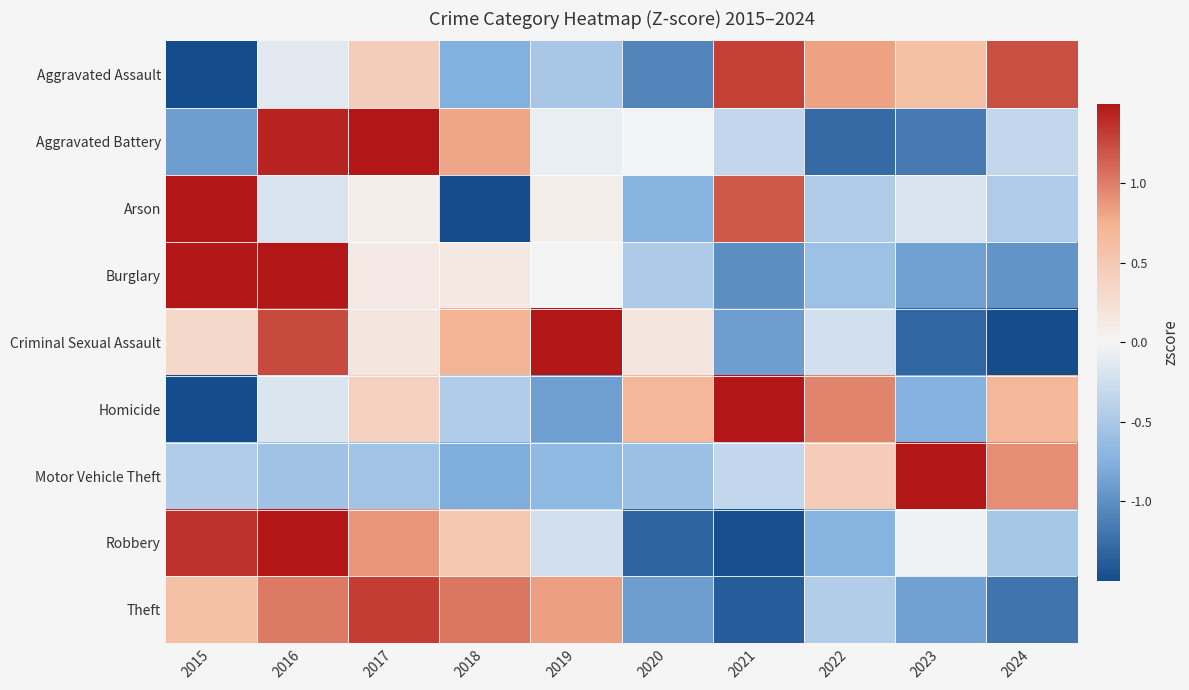

Reading left to right, transcribe all the data shown in this chart.

Aggravated Assault: 2015=-1.9	2016=-0.1	2017=0.4	2018=-0.8	2019=-0.5	2020=-1.1	2021=1.3	2022=0.8	2023=0.6	2024=1.2
Aggravated Battery: 2015=-0.9	2016=1.4	2017=1.8	2018=0.8	2019=-0.1	2020=-0.0	2021=-0.3	2022=-1.3	2023=-1.1	2024=-0.3
Arson: 2015=2.3	2016=-0.2	2017=0.1	2018=-1.6	2019=0.1	2020=-0.7	2021=1.2	2022=-0.5	2023=-0.2	2024=-0.5
Burglary: 2015=1.9	2016=1.8	2017=0.1	2018=0.1	2019=0.0	2020=-0.5	2021=-1.0	2022=-0.6	2023=-0.9	2024=-1.0
Criminal Sexual Assault: 2015=0.3	2016=1.2	2017=0.2	2018=0.7	2019=1.5	2020=0.2	2021=-0.9	2022=-0.2	2023=-1.3	2024=-1.7
Homicide: 2015=-2.0	2016=-0.2	2017=0.4	2018=-0.5	2019=-0.9	2020=0.7	2021=1.5	2022=1.0	2023=-0.7	2024=0.7
Motor Vehicle Theft: 2015=-0.4	2016=-0.6	2017=-0.6	2018=-0.8	2019=-0.7	2020=-0.6	2021=-0.3	2022=0.5	2023=2.6	2024=0.9
Robbery: 2015=1.4	2016=1.5	2017=0.9	2018=0.5	2019=-0.2	2020=-1.3	2021=-1.5	2022=-0.7	2023=-0.0	2024=-0.5
Theft: 2015=0.6	2016=1.0	2017=1.3	2018=1.0	2019=0.8	2020=-0.9	2021=-1.4	2022=-0.4	2023=-0.9	2024=-1.2